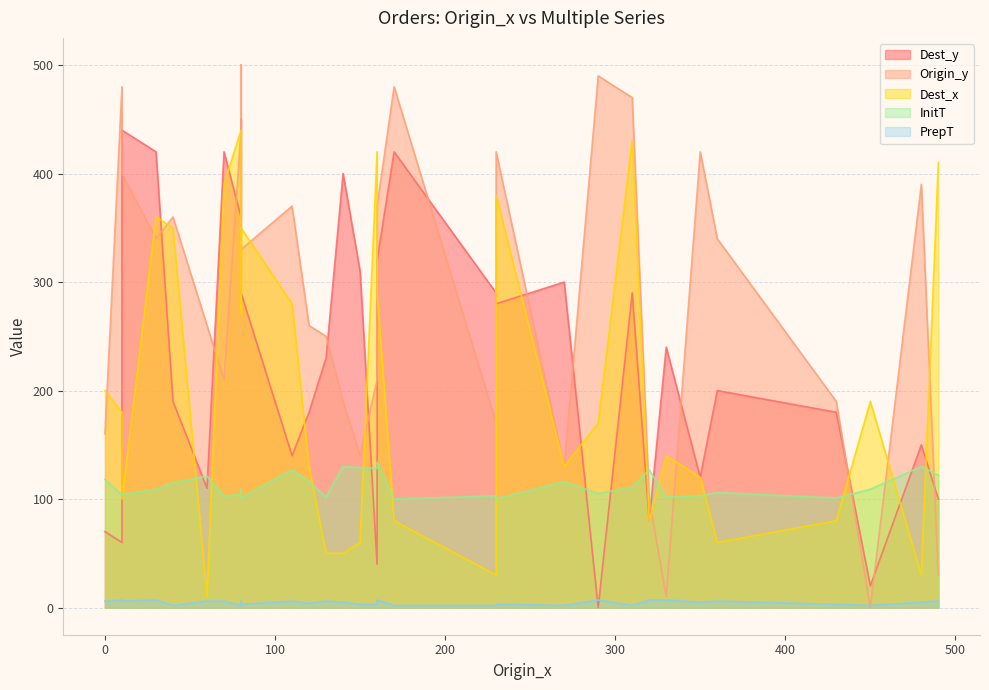

Does the chart display data point markers on the line(s)?

No